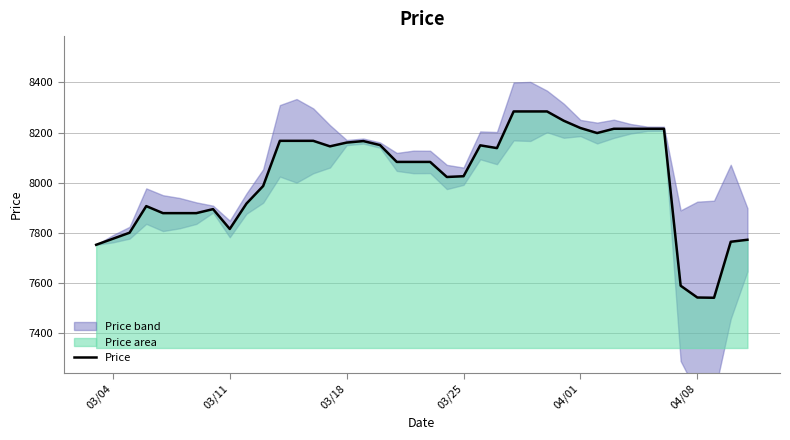

What is the minimum value shown in the chart?

7542